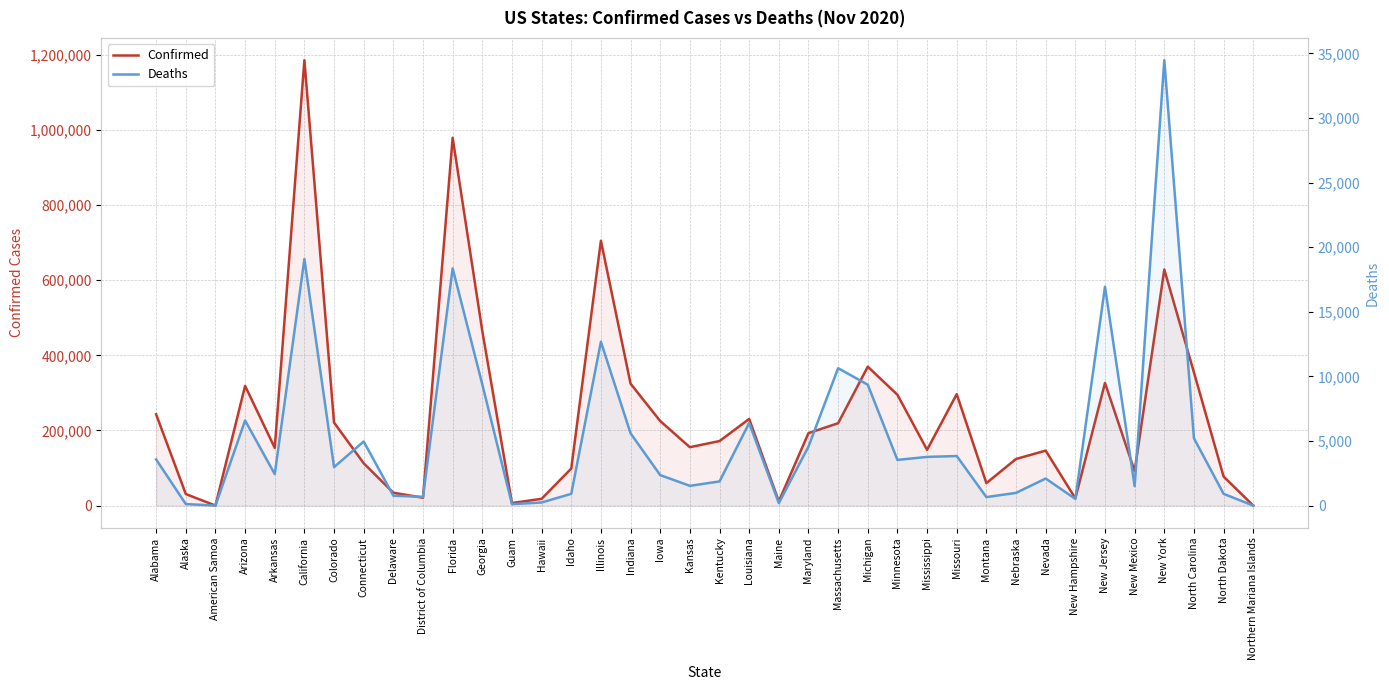

How many interior local peaks does the Confirmed series have?

10